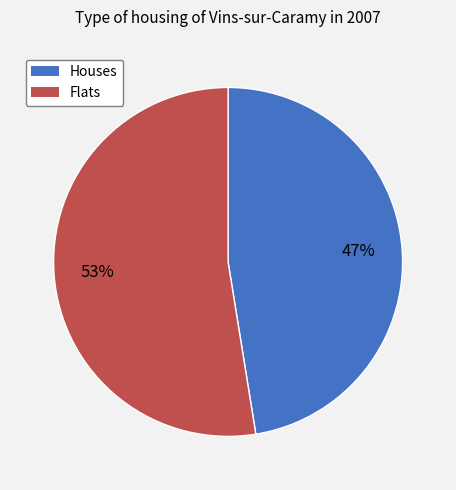

How many segments does this pie chart have?

2